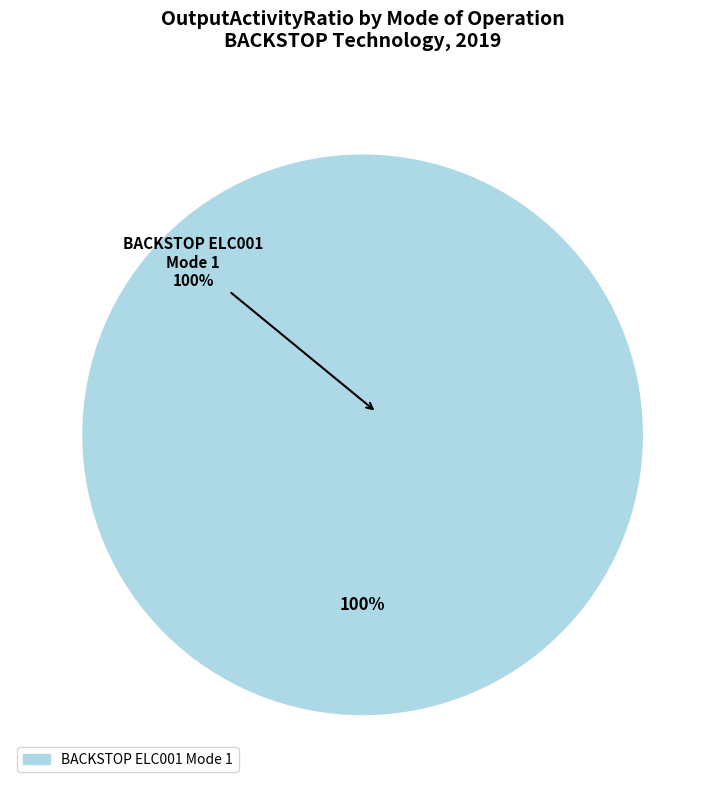

True or false: BACKSTOP ELC001 Mode 2 accounts for 1% of the total.

False